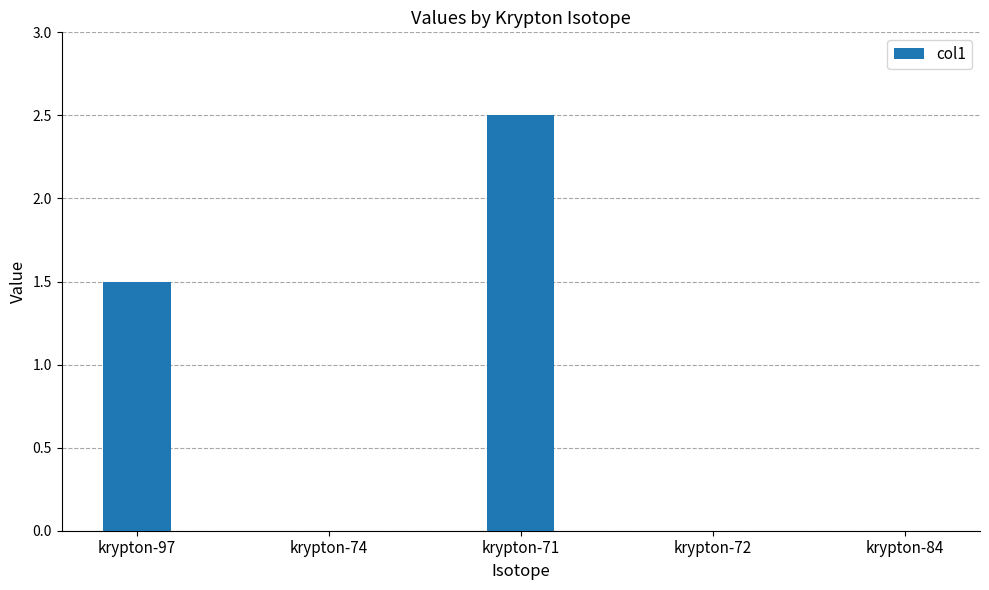

What is the sum of all values?

4.0